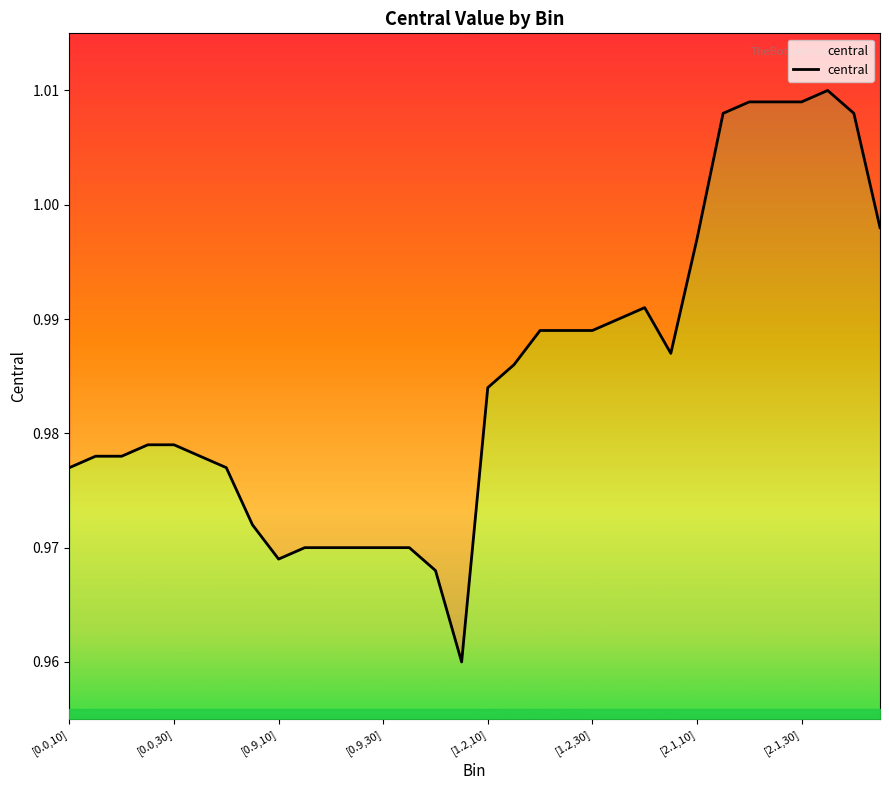

What is the greatest value displayed?

1.0